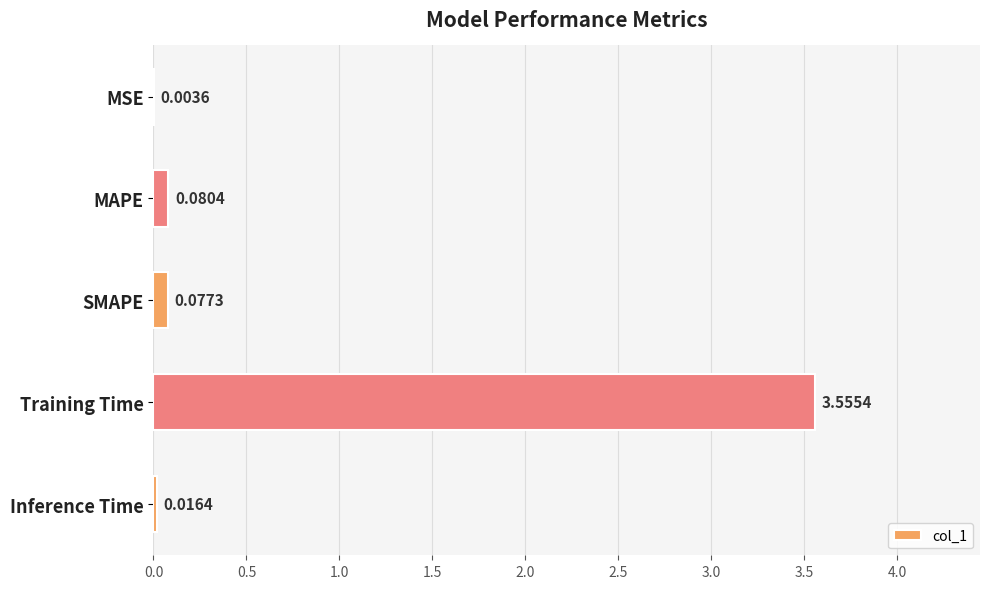

What is the sum of all values?

3.7